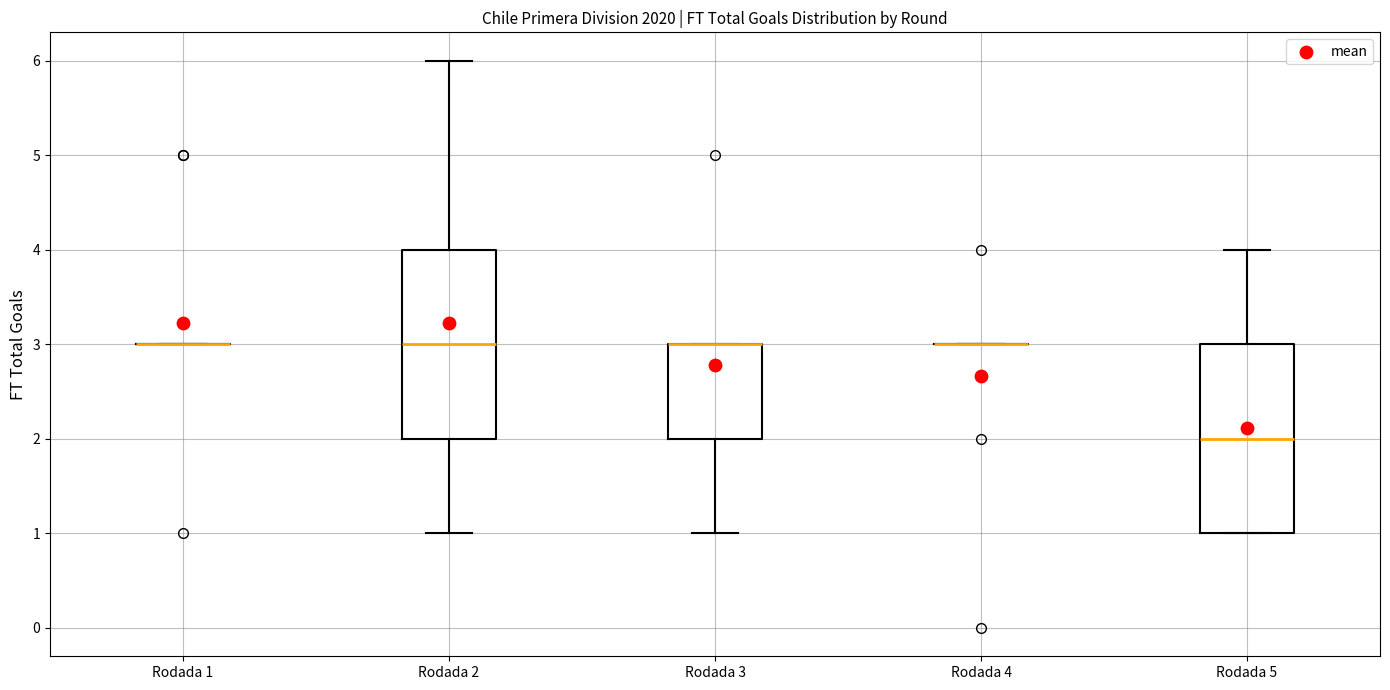

Reading left to right, transcribe this box plot: for each box, give where its median line is, the range the box spans, and where its two whiskers end, as read against the y-axis. The values are not printed on the chart, so give them approximately, as read against the axis.

Rodada 1: box collapsed to a line at 3, whiskers 3 to 3
Rodada 2: median 3, box 2 to 4, whiskers 1 to 6
Rodada 3: median 3 (drawn on the box's upper edge), box 2 to 3, whiskers 1 to 3
Rodada 4: box collapsed to a line at 3, whiskers 3 to 3
Rodada 5: median 2, box 1 to 3, whiskers 1 to 4